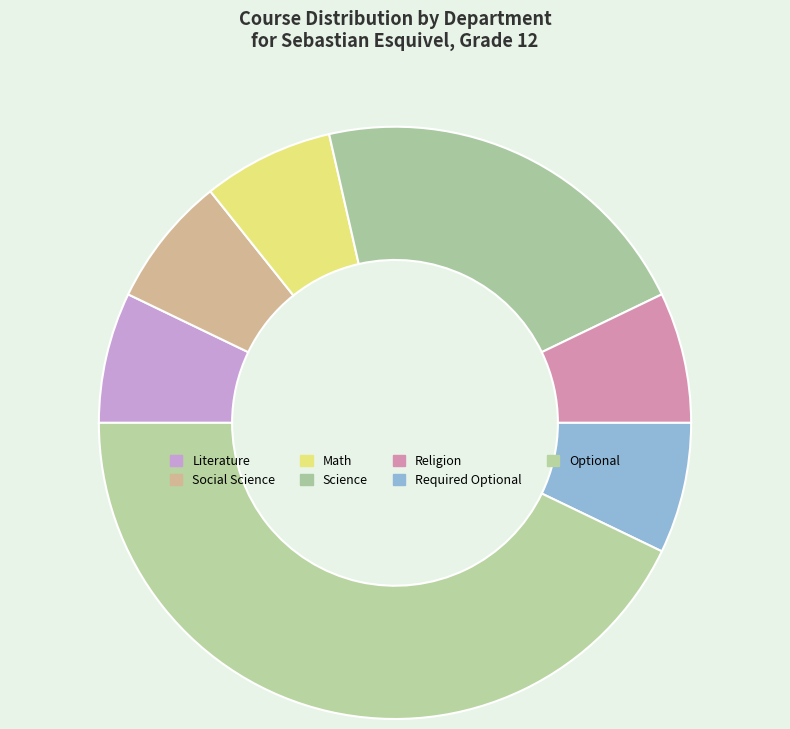

Which slice is the largest?

Optional